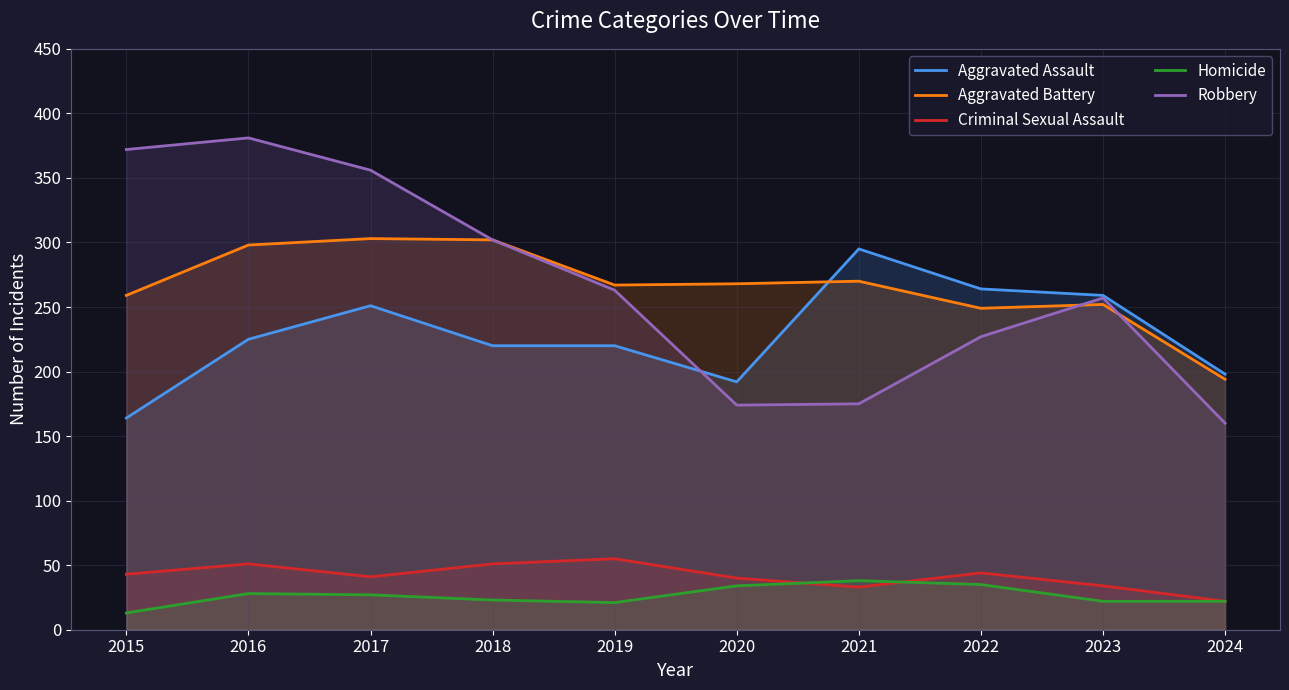

At 2015, list the series in order from largest to smallest.

Robbery, Aggravated Battery, Aggravated Assault, Criminal Sexual Assault, Homicide